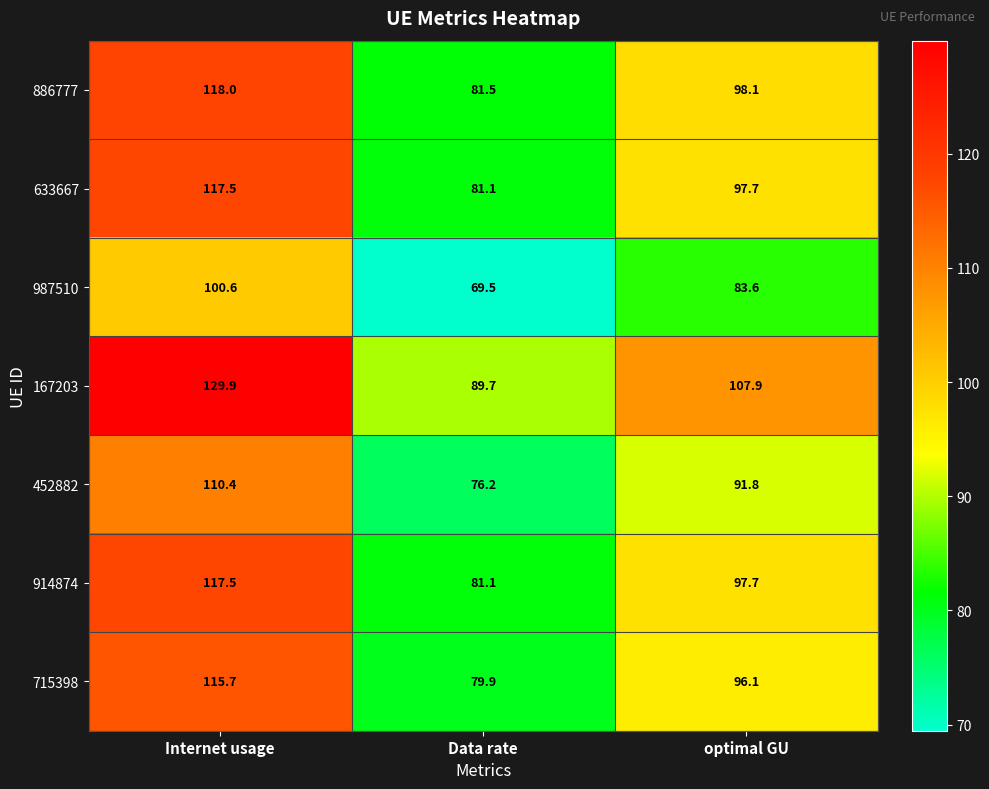

What is the total value across all series at Internet usage?

809.6